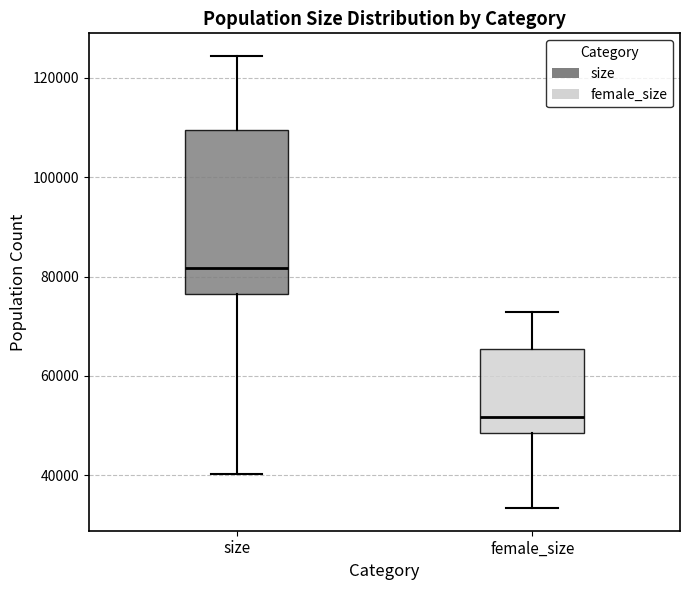

Reading left to right, read every box against the y-axis: the position of its median line, the range the box covers, and the ends of its whiskers. The values are not printed on the chart, so give them approximately, as read against the axis.

size: median 82000, box 76000 to 110000, whiskers 40000 to 124000
female_size: median 52000, box 48000 to 66000, whiskers 34000 to 72000